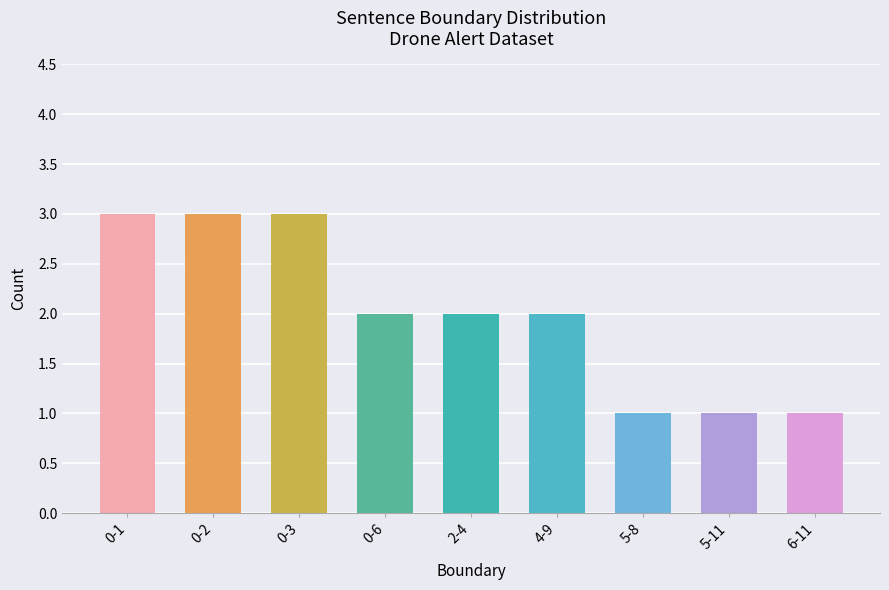

What is the change in value from 0-3 to 2-4?

-1